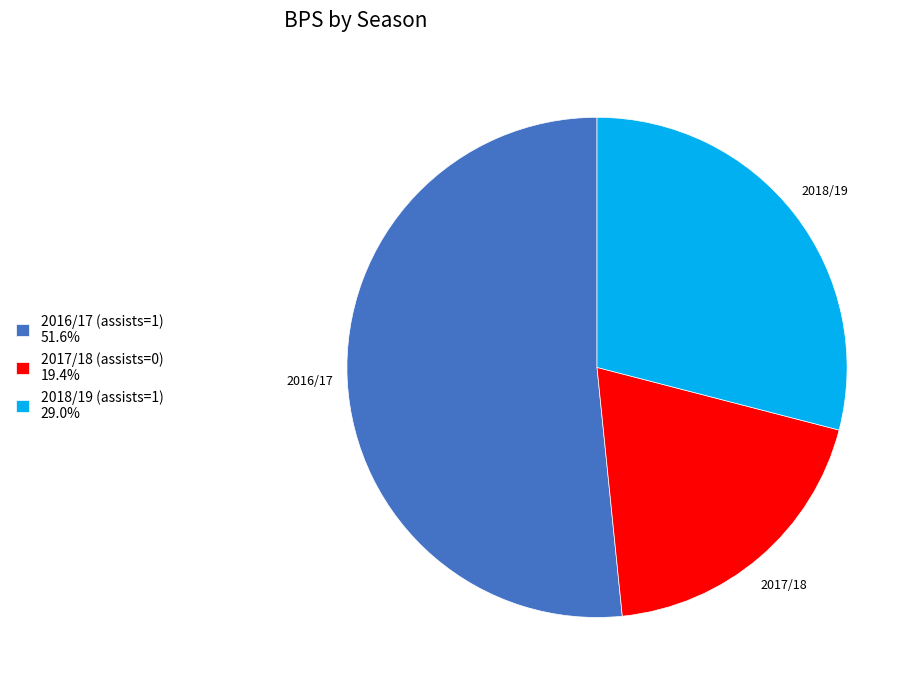

Rank the categories by value from lowest to highest.

2017/18 (assists=0), 2018/19 (assists=1), 2016/17 (assists=1)